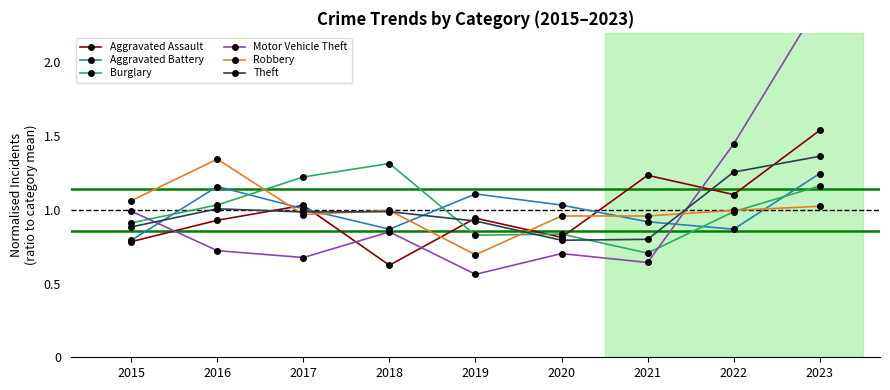

Where is the first local minimum for Theft?

2017